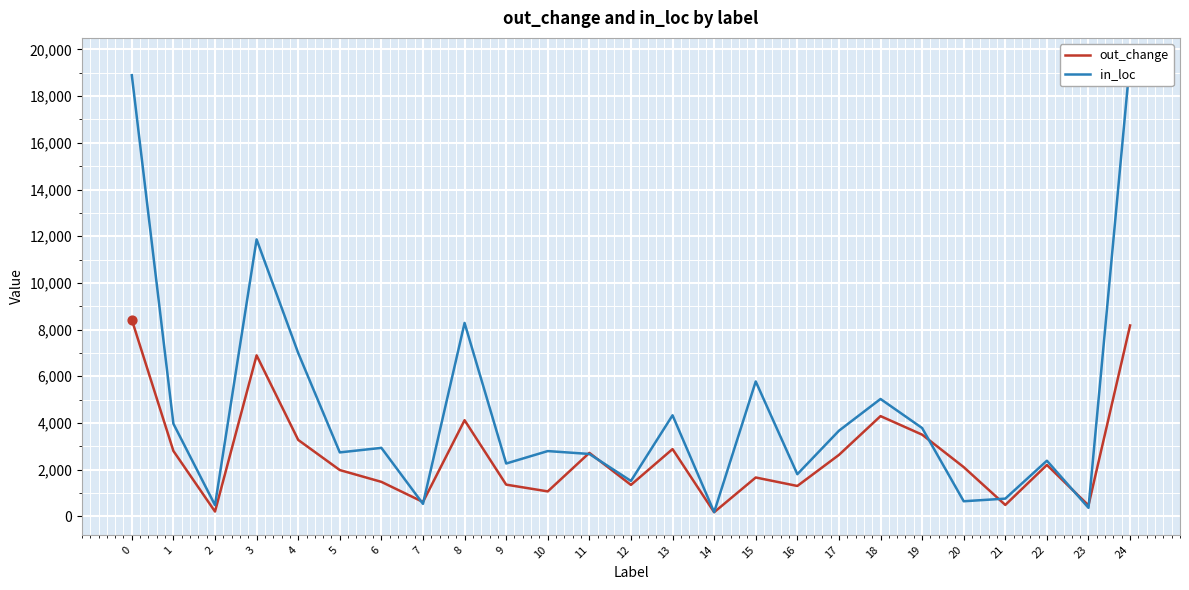

Which series has the largest total across all categories?

in_loc